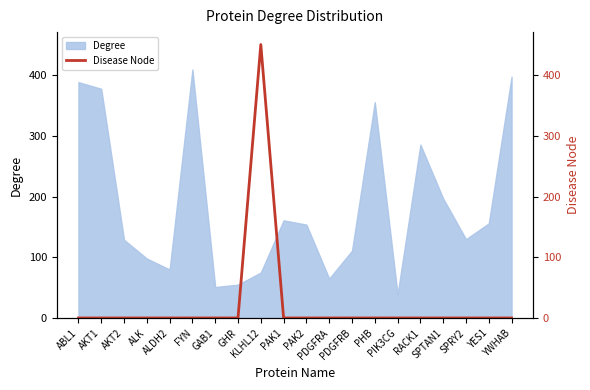

Which label corresponds to the largest value in the chart?

KLHL12